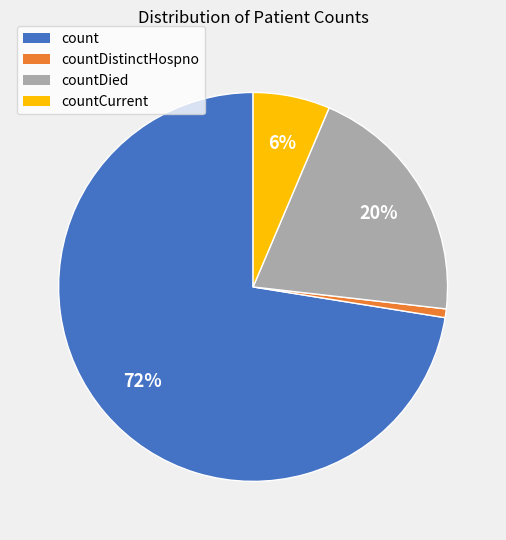

Between countDistinctHospno and countCurrent, which is larger?

countCurrent